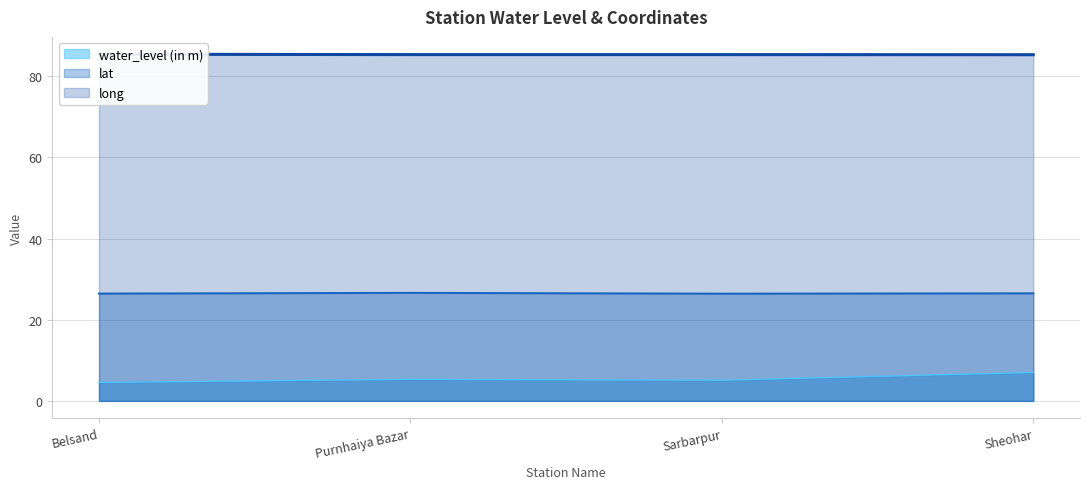

What is the minimum value shown in the chart?

4.5